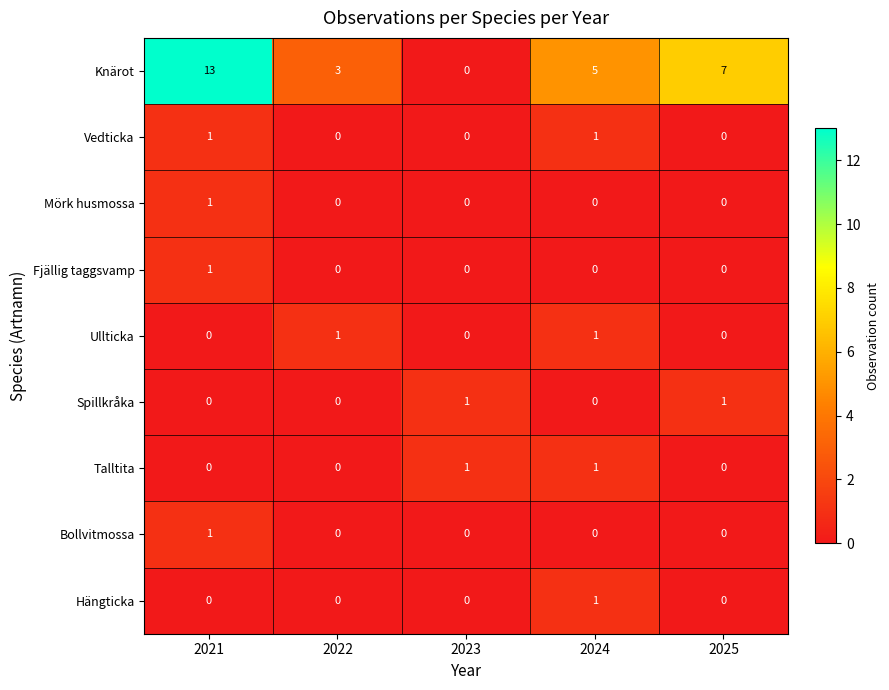

At which category does the chart reach its peak across all series?

2021